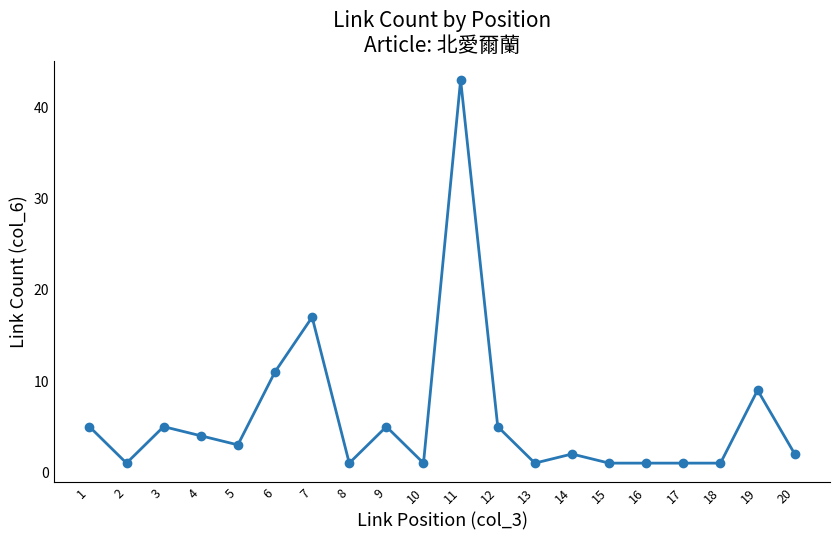

What is the smallest value displayed?

1